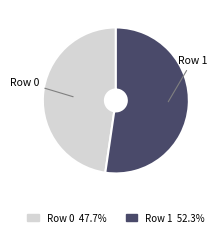

Count the number of slices in the pie.

2